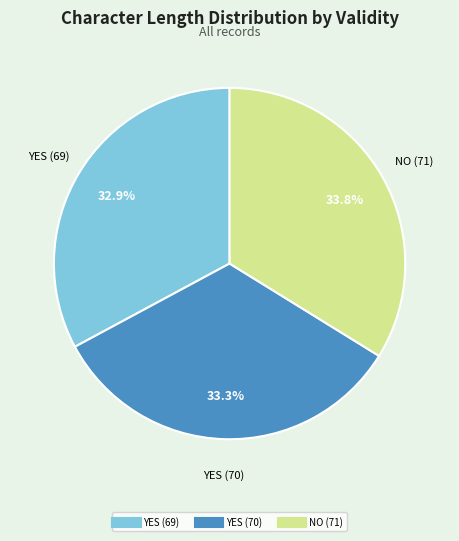

True or false: NO (71) accounts for 34% of the total.

True